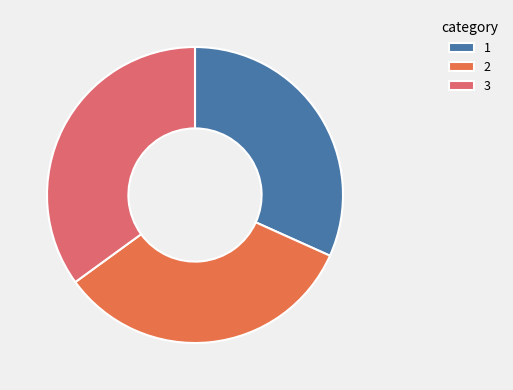

Approximately how many times larger is the value at 3 compared to 1?

1.1